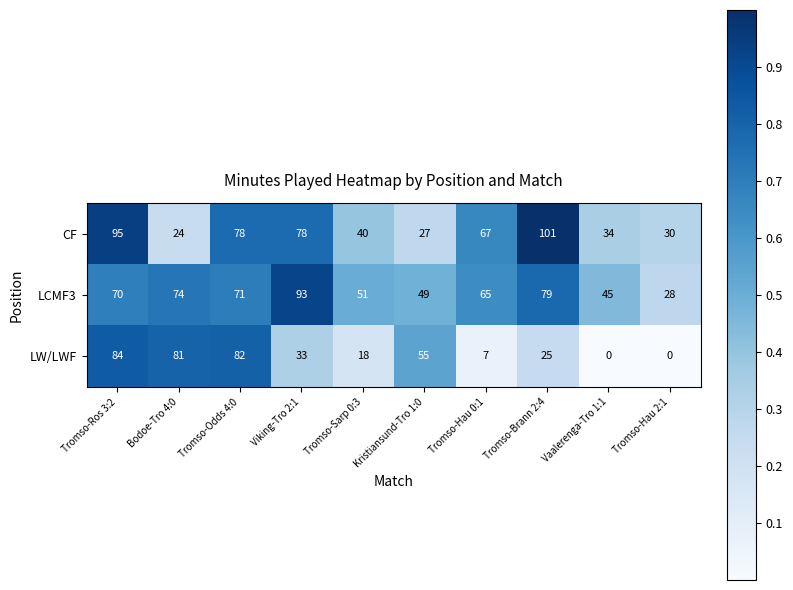

True or false: CF has a value of 78 at Tromso-Odds 4:0.

True